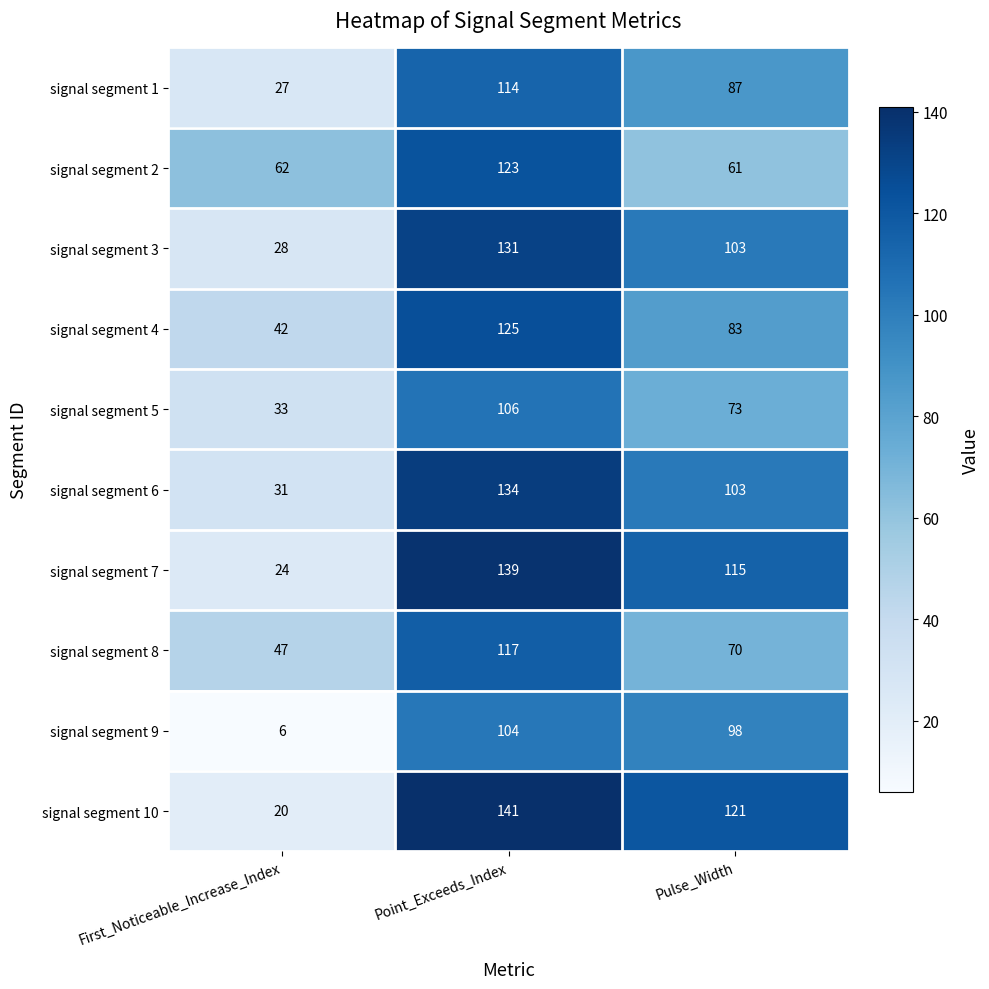

What is the difference between the signal segment 7 values at Pulse_Width and First_Noticeable_Increase_Index?

91